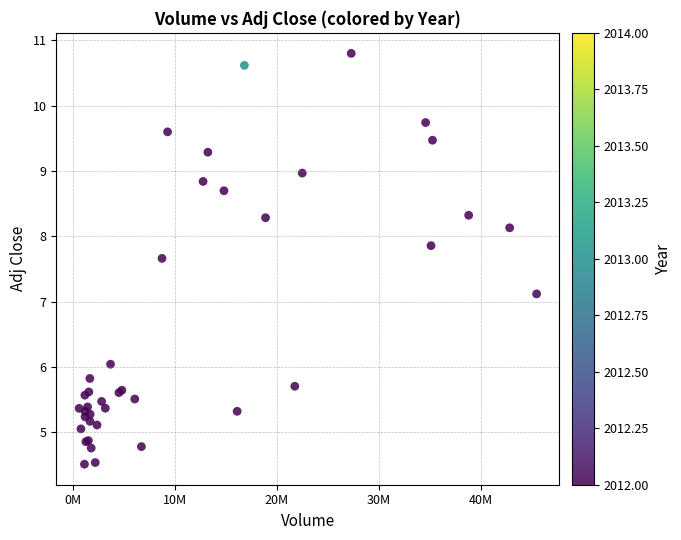

What Y value in the scatter plot is closest to 7?

7.1